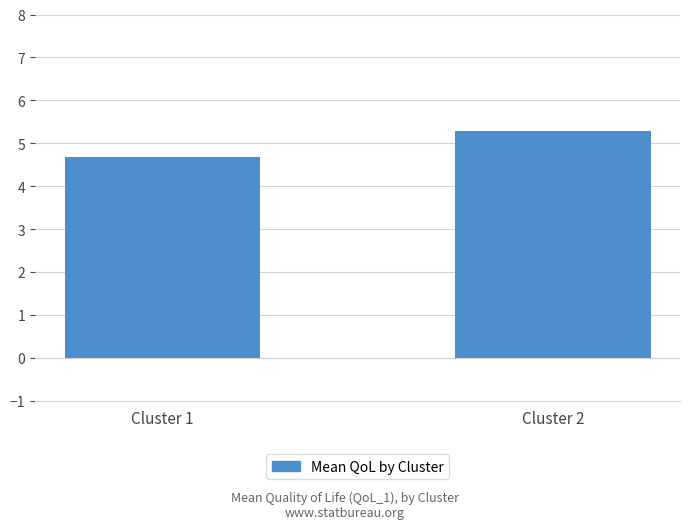

What is the difference between the values at Cluster 2 and Cluster 1?

0.6